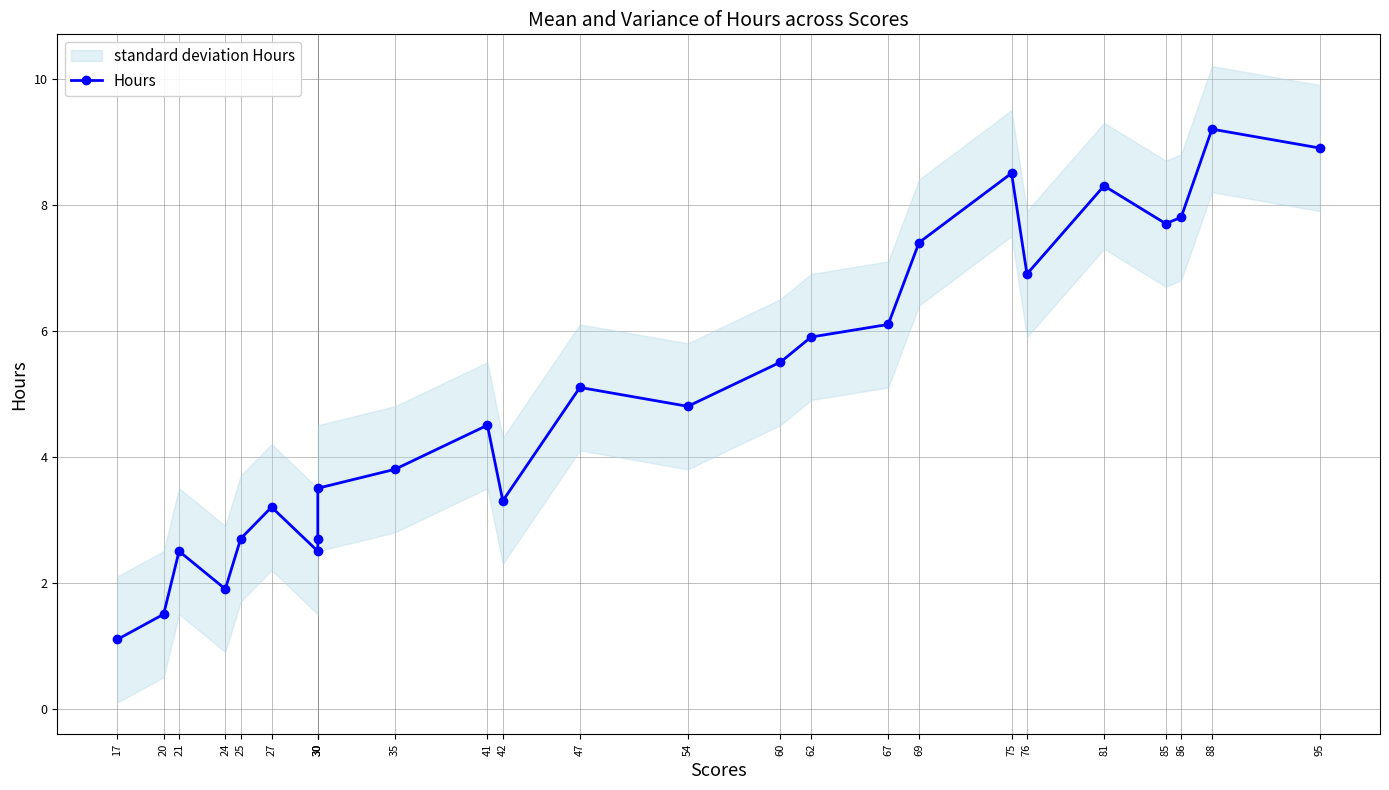

What is the change in value from 27 to 35?

+0.6